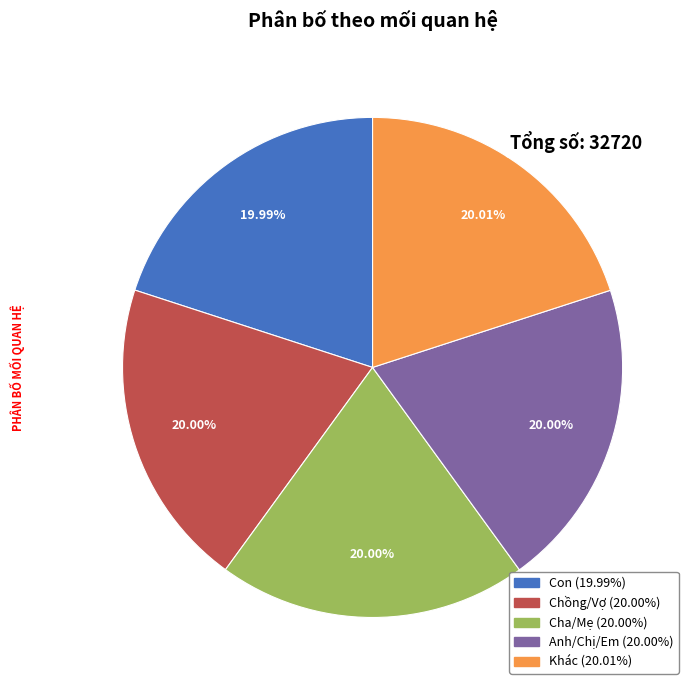

Is Con the majority of the pie?

No